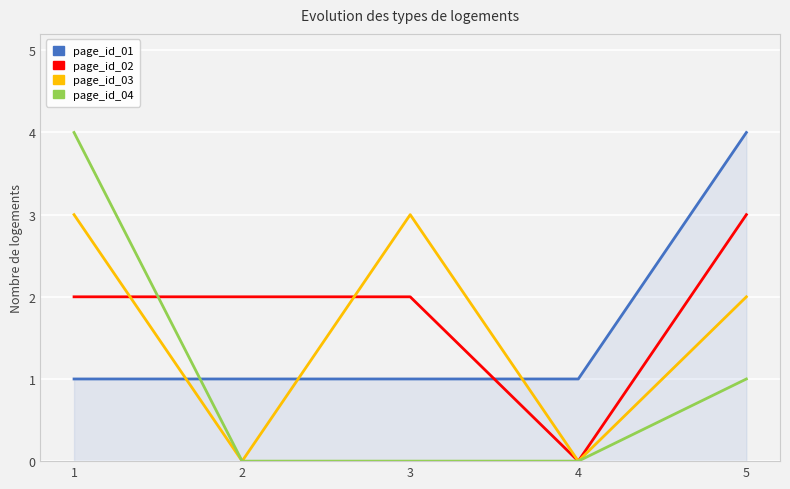

True or false: page_id_02 has a value of 2 at 1.

True